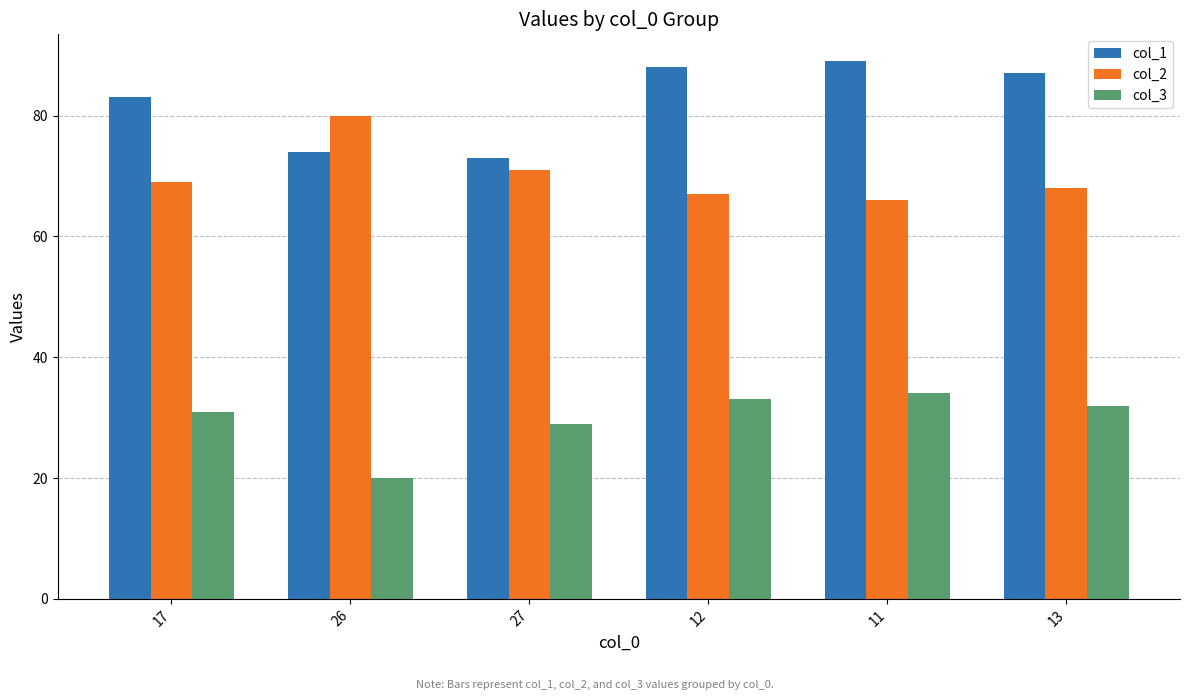

Which series has the largest range (max minus min)?

col_1